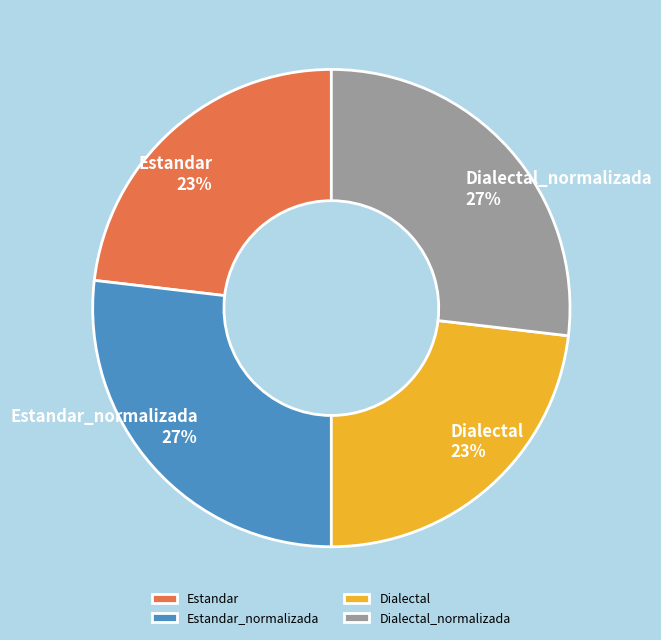

Is there any slice that represents more than half of the pie?

No